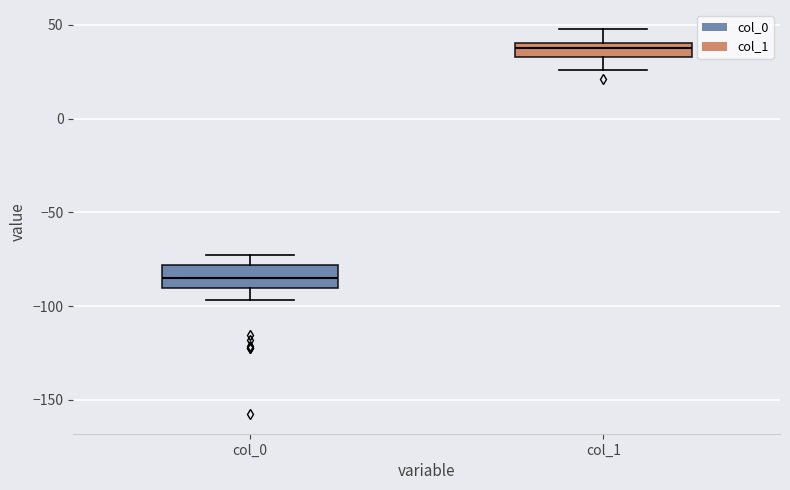

Reading left to right, read every box against the y-axis: the position of its median line, the range the box covers, and the ends of its whiskers. The values are not printed on the chart, so give them approximately, as read against the axis.

col_0: median -85, box -90 to -80, whiskers -95 to -75
col_1: median 40 (inside the box), box 35 to 40, whiskers 25 to 50